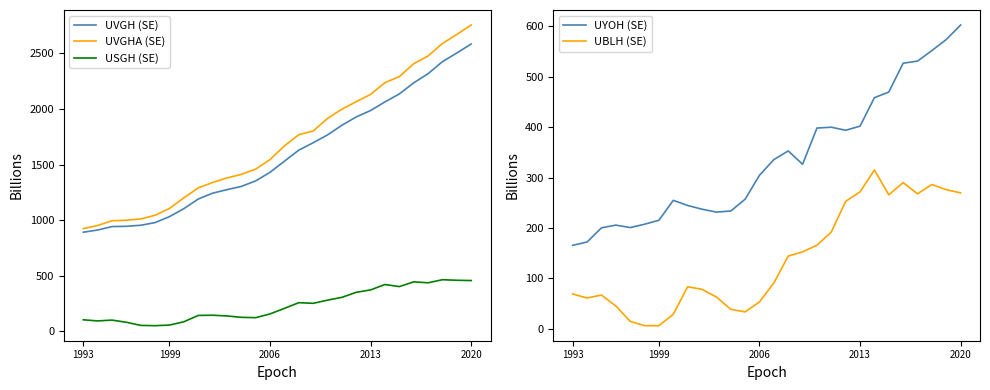

What position from the right is 21?

7